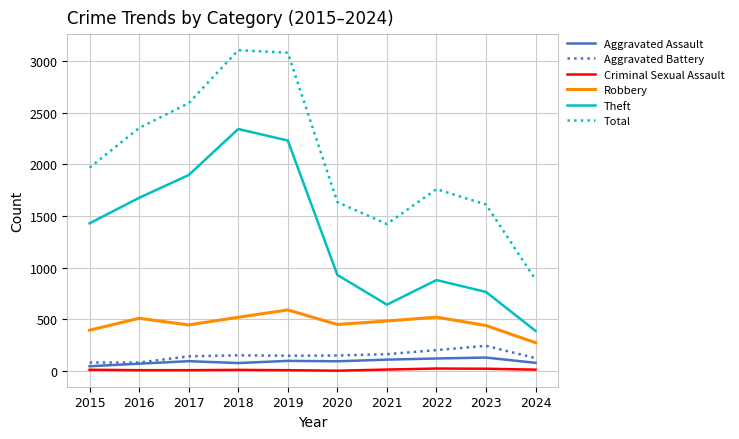

True or false: Aggravated Battery has a value of 150 at 2020.

True